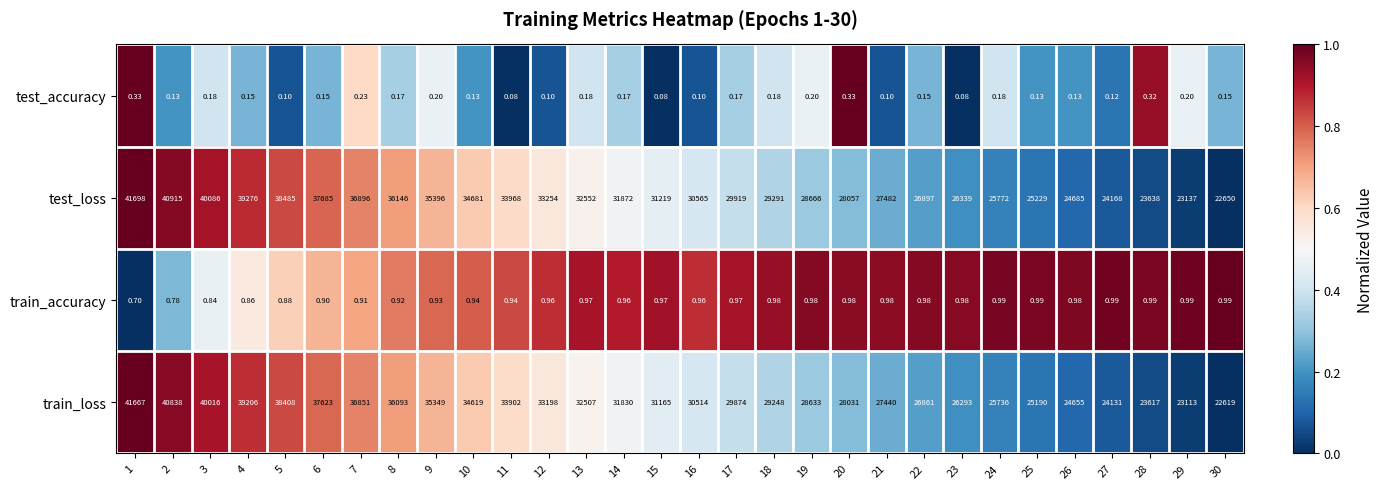

Which series has the largest total across all categories?

test_loss